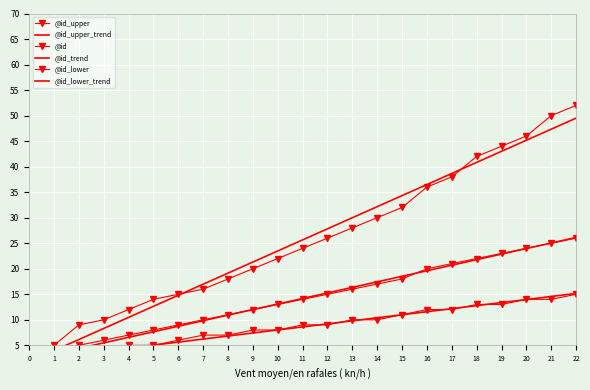

Rank the series at 6 from lowest to highest value.

@id_lower_trend, @id_lower, @id_trend, @id, @id_upper_trend, @id_upper